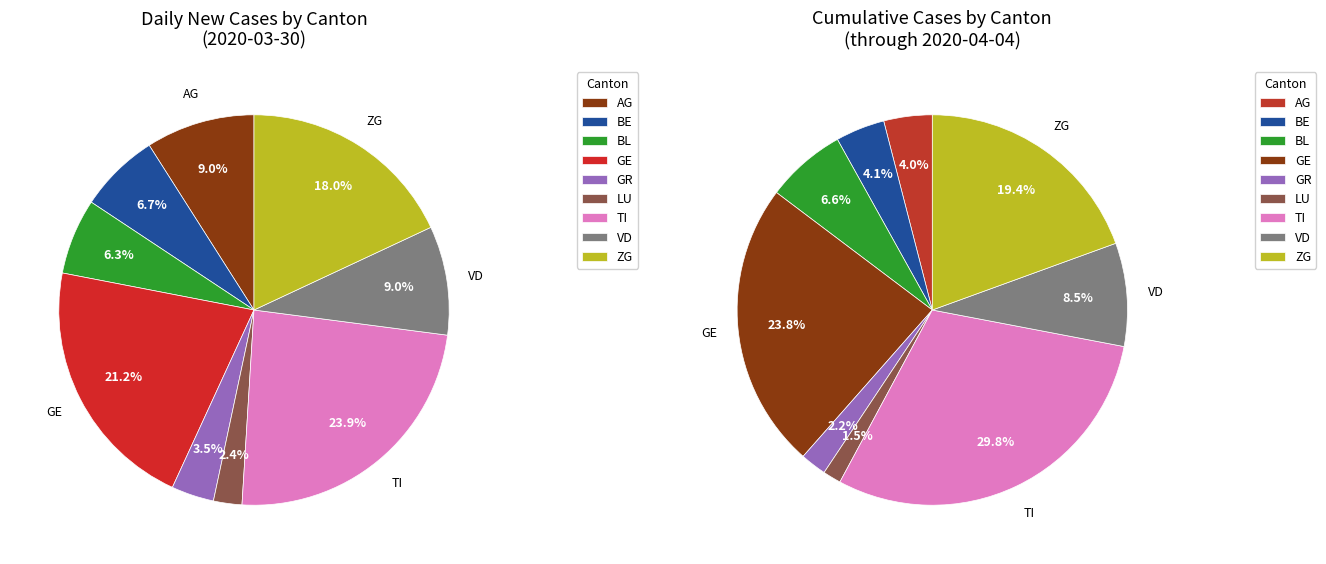

What is the change in value from BE to BL?

-1